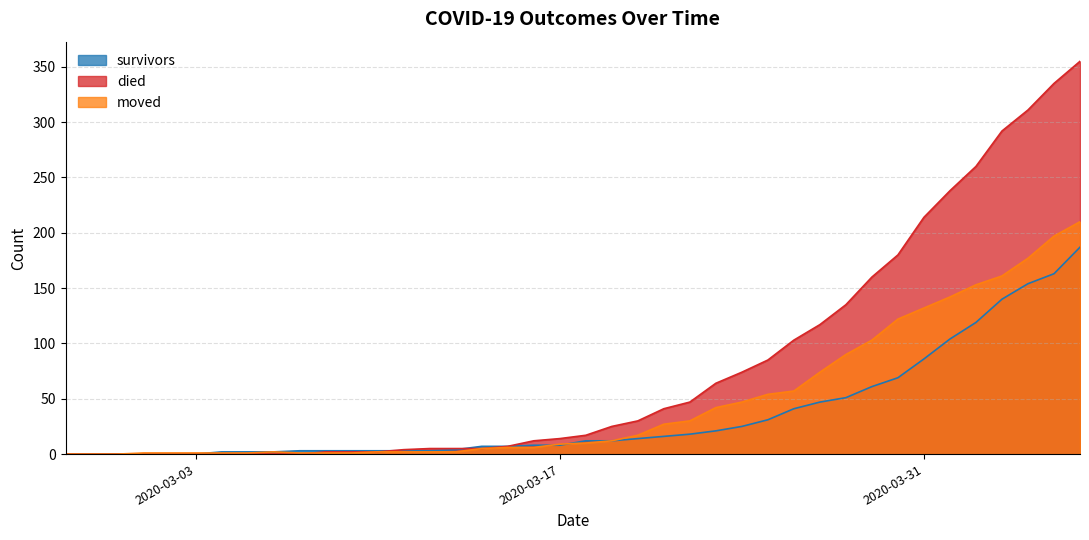

The value of survivors at 2020-03-21 is 16. True or false?

True